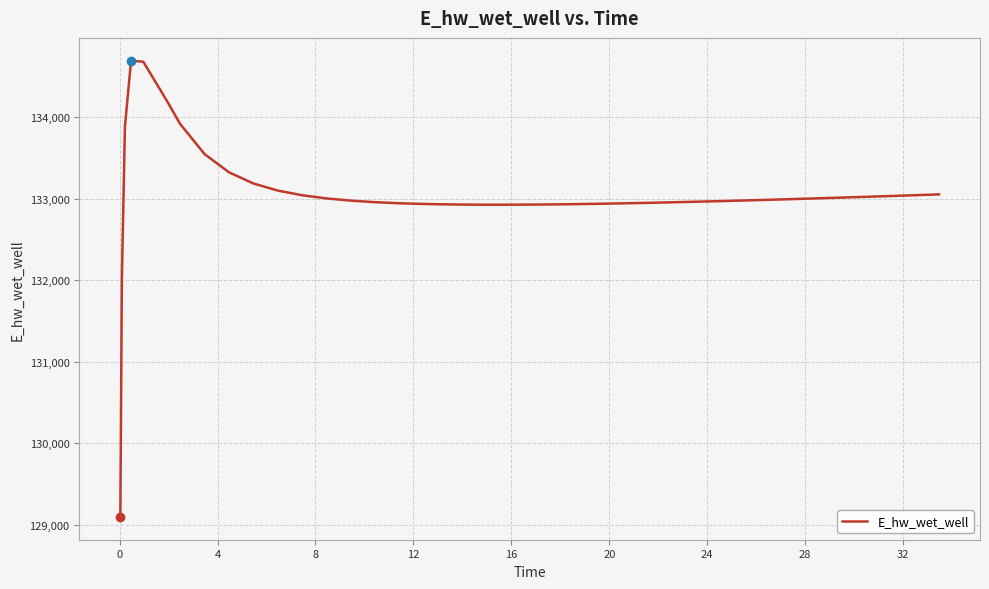

True or false: there are more than 0 points higher than both neighbors.

True